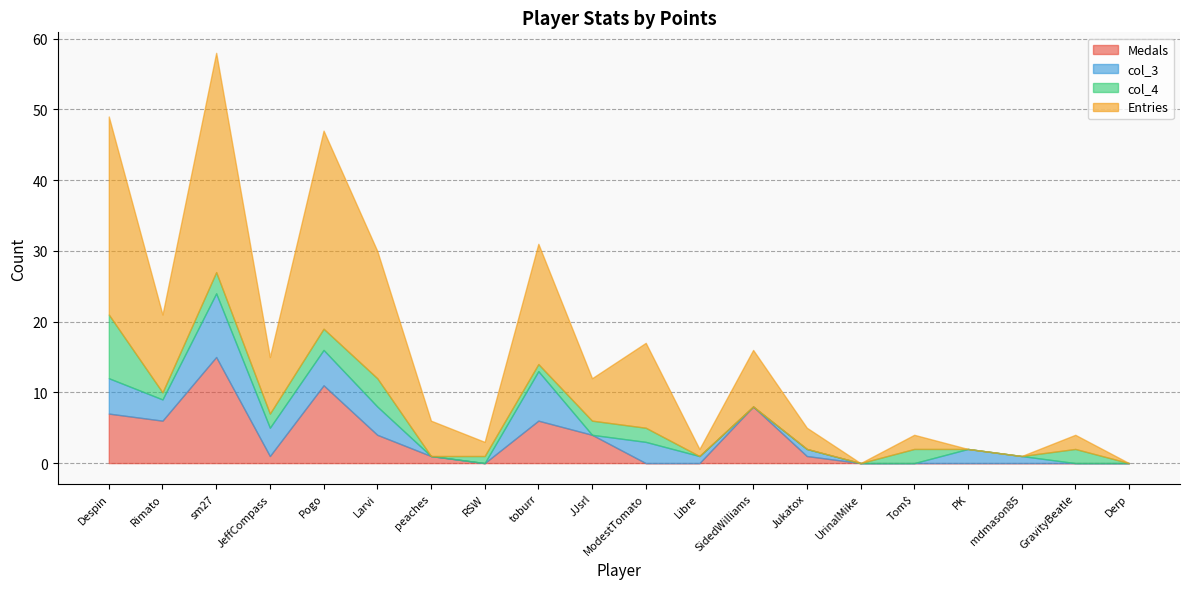

At which label does Entries first exceed 6?

Despin